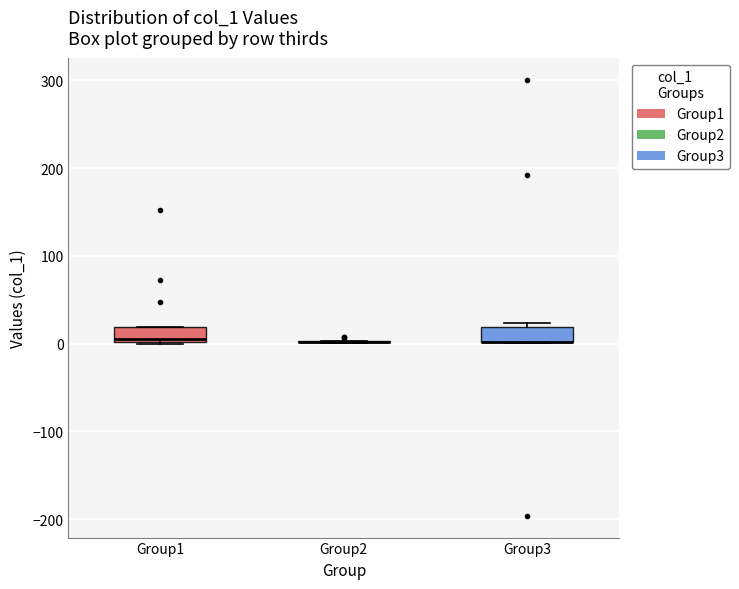

Reading left to right, read every box against the y-axis: the position of its median line, the range the box covers, and the ends of its whiskers. The values are not printed on the chart, so give them approximately, as read against the axis.

Group1: median 0, box 0 to 20, whiskers 0 to 20
Group2: box collapsed to a line at 0, whiskers 0 to 0
Group3: median 0 (drawn on the box's lower edge), box 0 to 20, whiskers 0 to 20 (just above the box's upper edge)